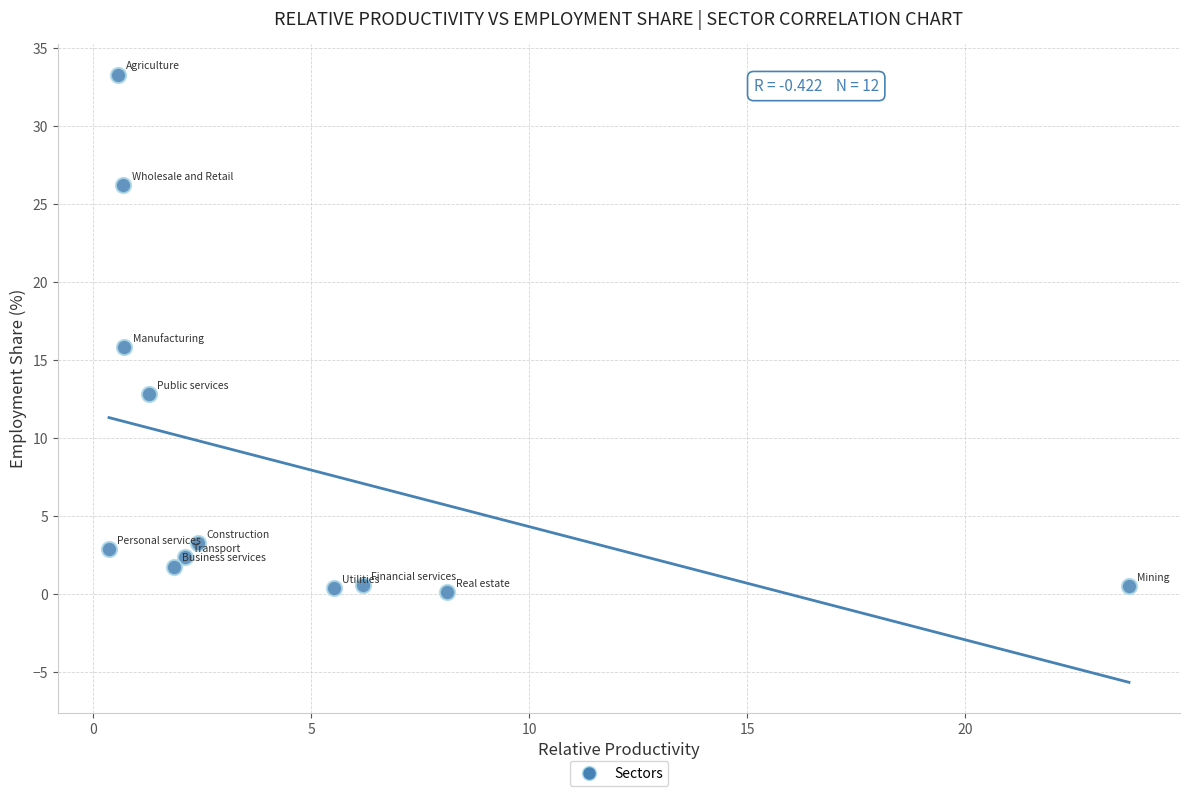

What is the average Y value?

8.3